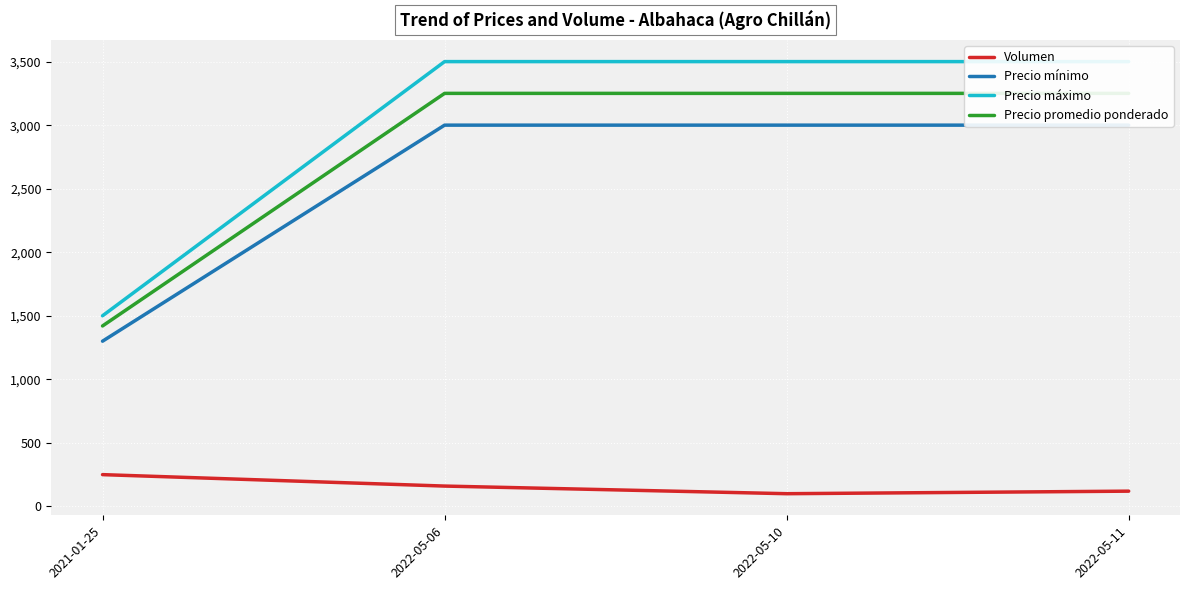

List the series in order of their peak value, lowest first.

Volumen, Precio mínimo, Precio promedio ponderado, Precio máximo